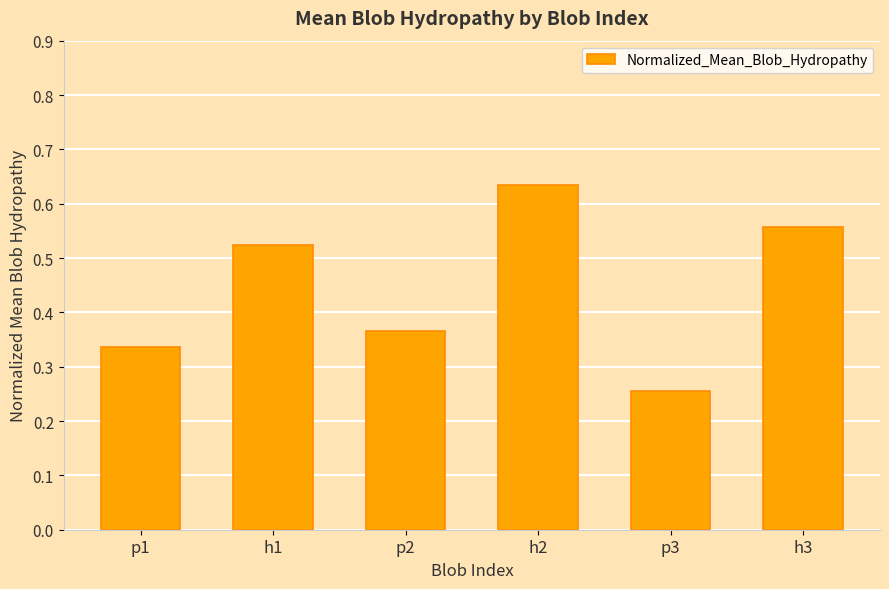

What is the sum of the values at h3 and h2?

1.2